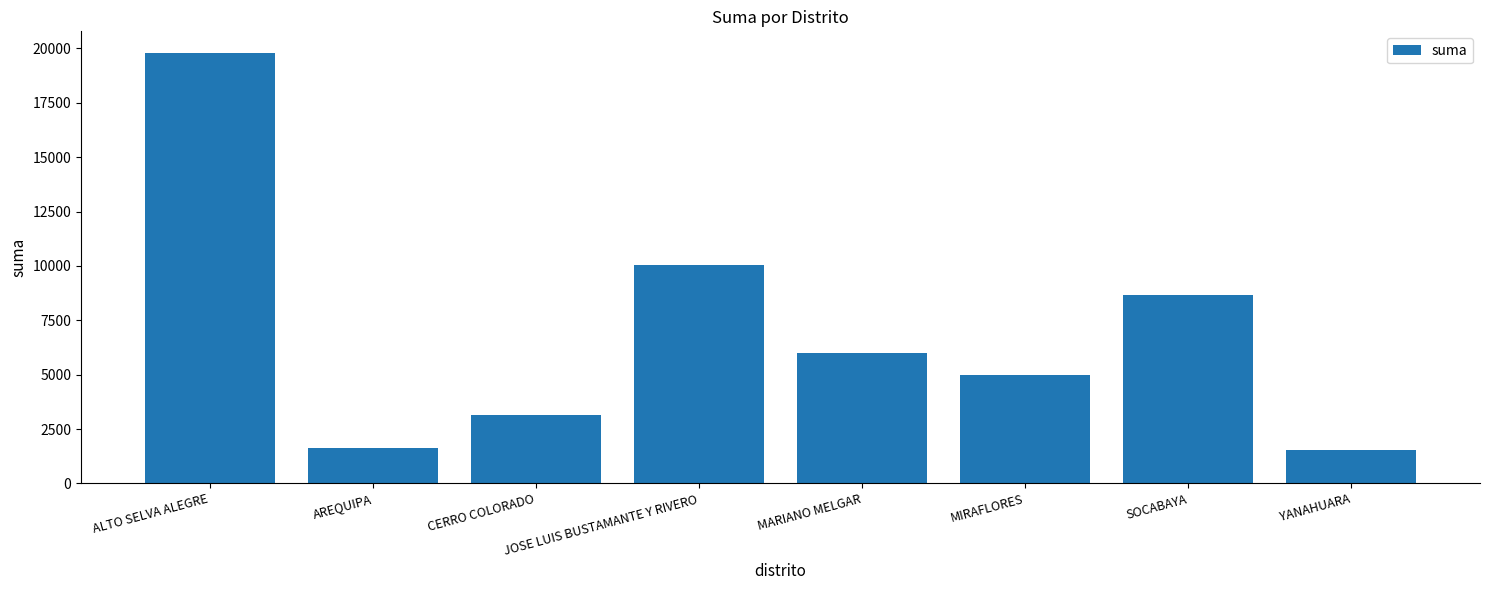

Where is the data nearest to the value 10662?

JOSE LUIS BUSTAMANTE Y RIVERO